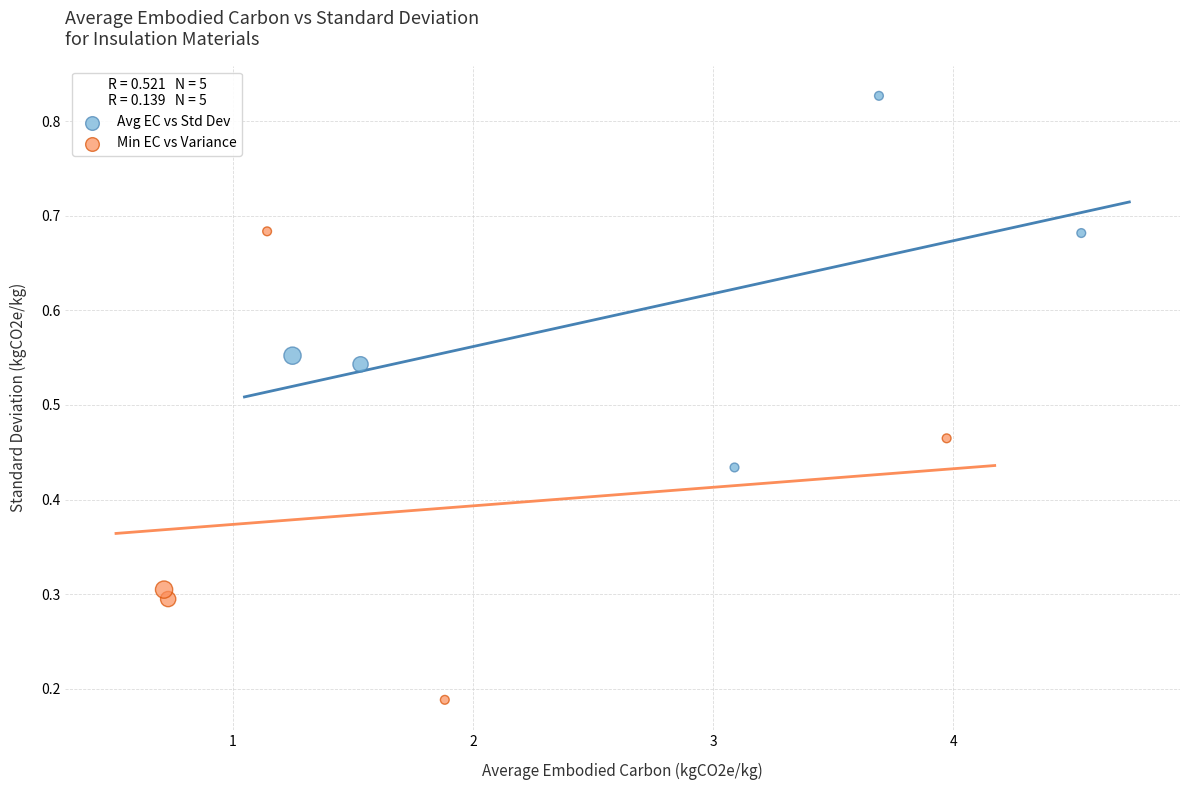

Which series contains the lowest Y value?

Min EC vs Variance